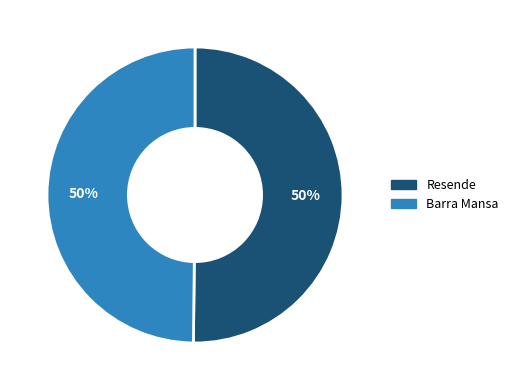

The Resende slice represents 50% of the pie. True or false?

True